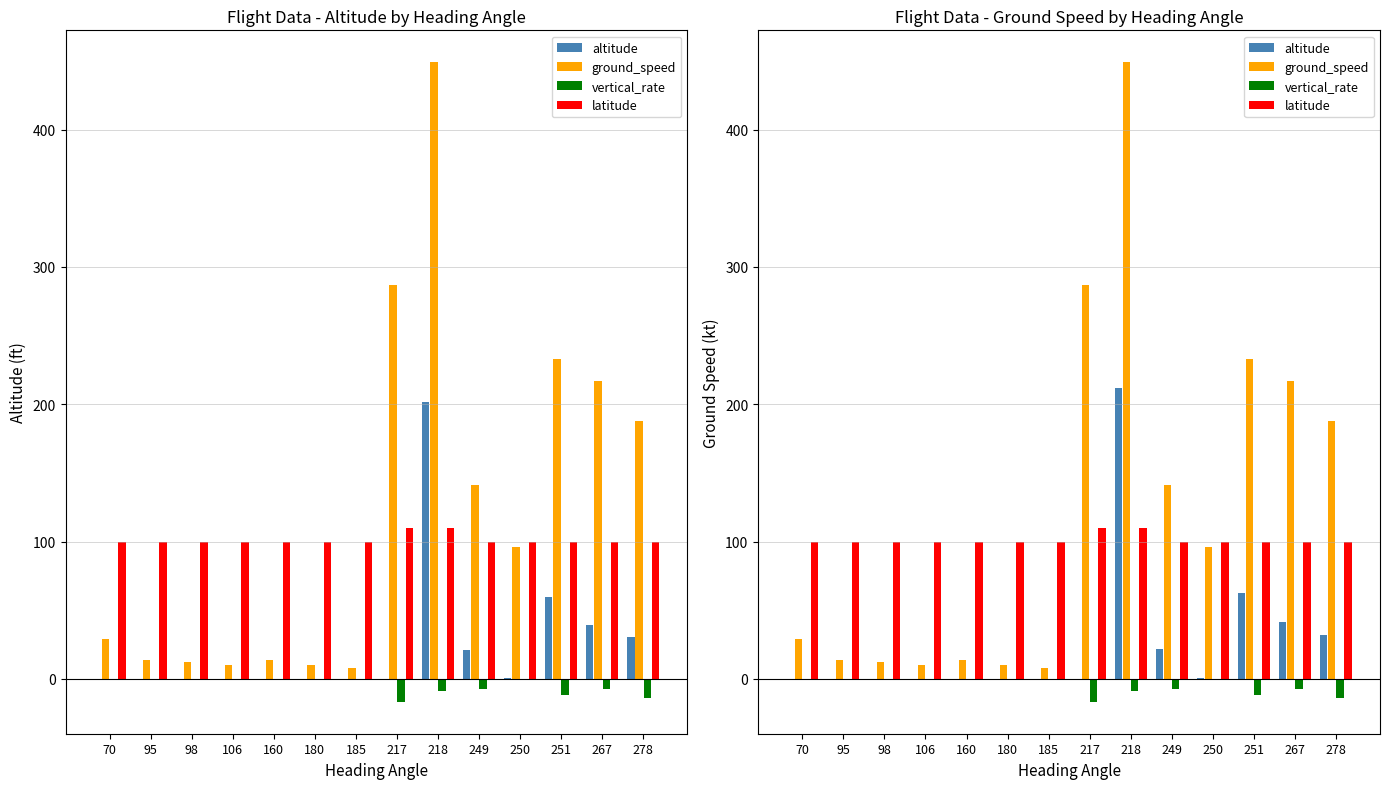

What is the average value of the altitude series?

26.4